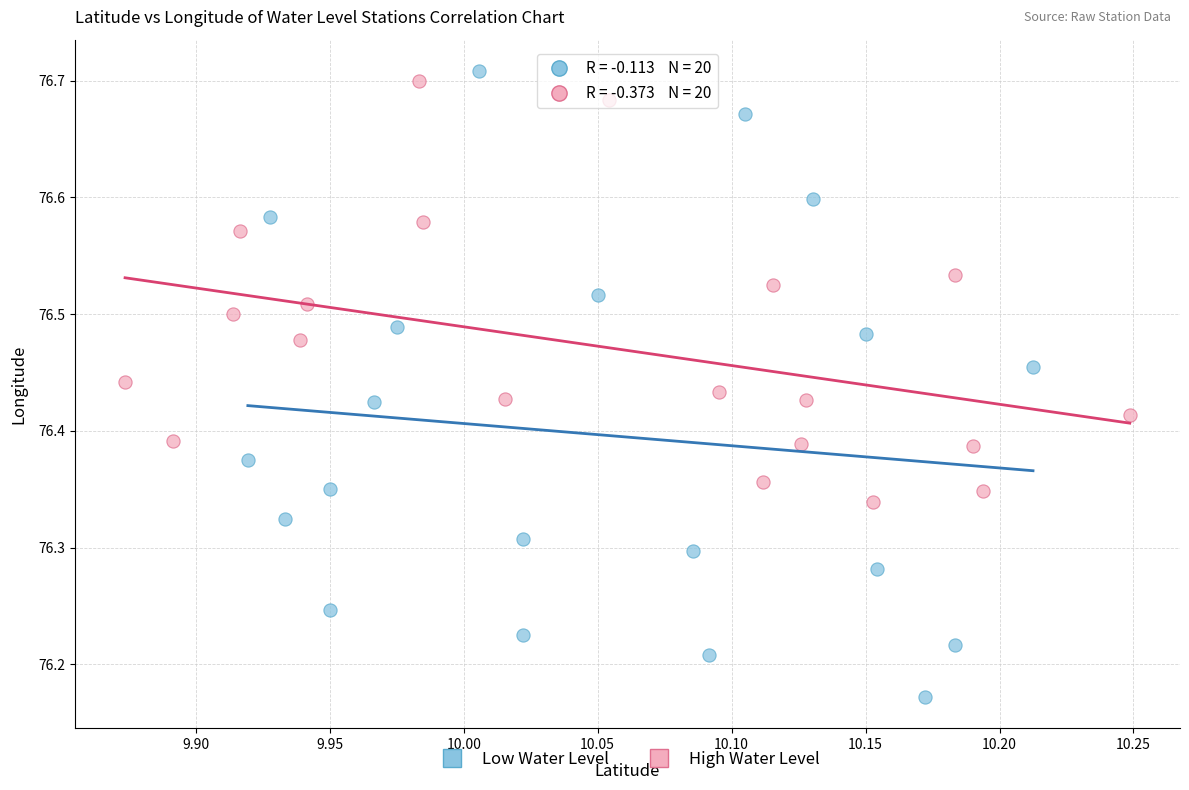

Which series has the widest spread of Y values?

Low Water Level